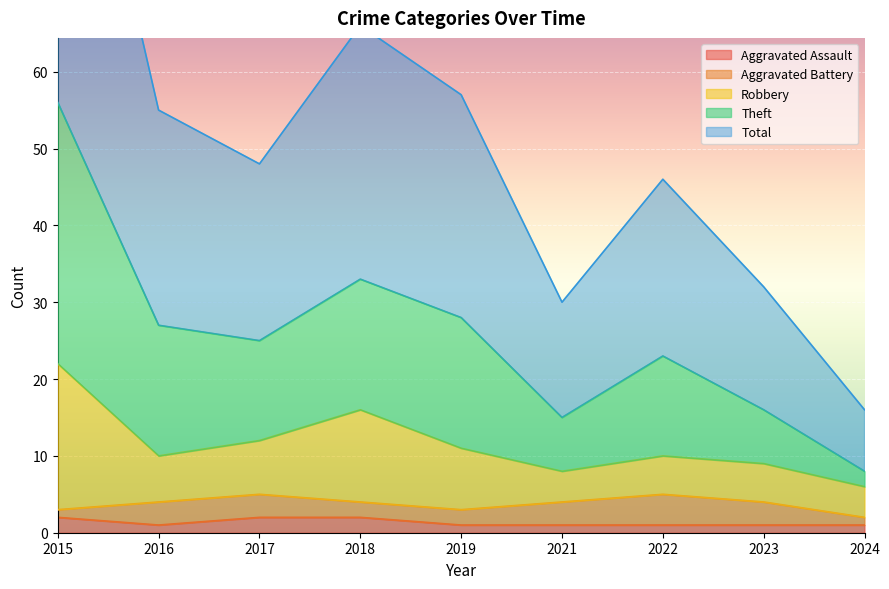

What is the value of the Aggravated Assault point at the 7th from the left?

1